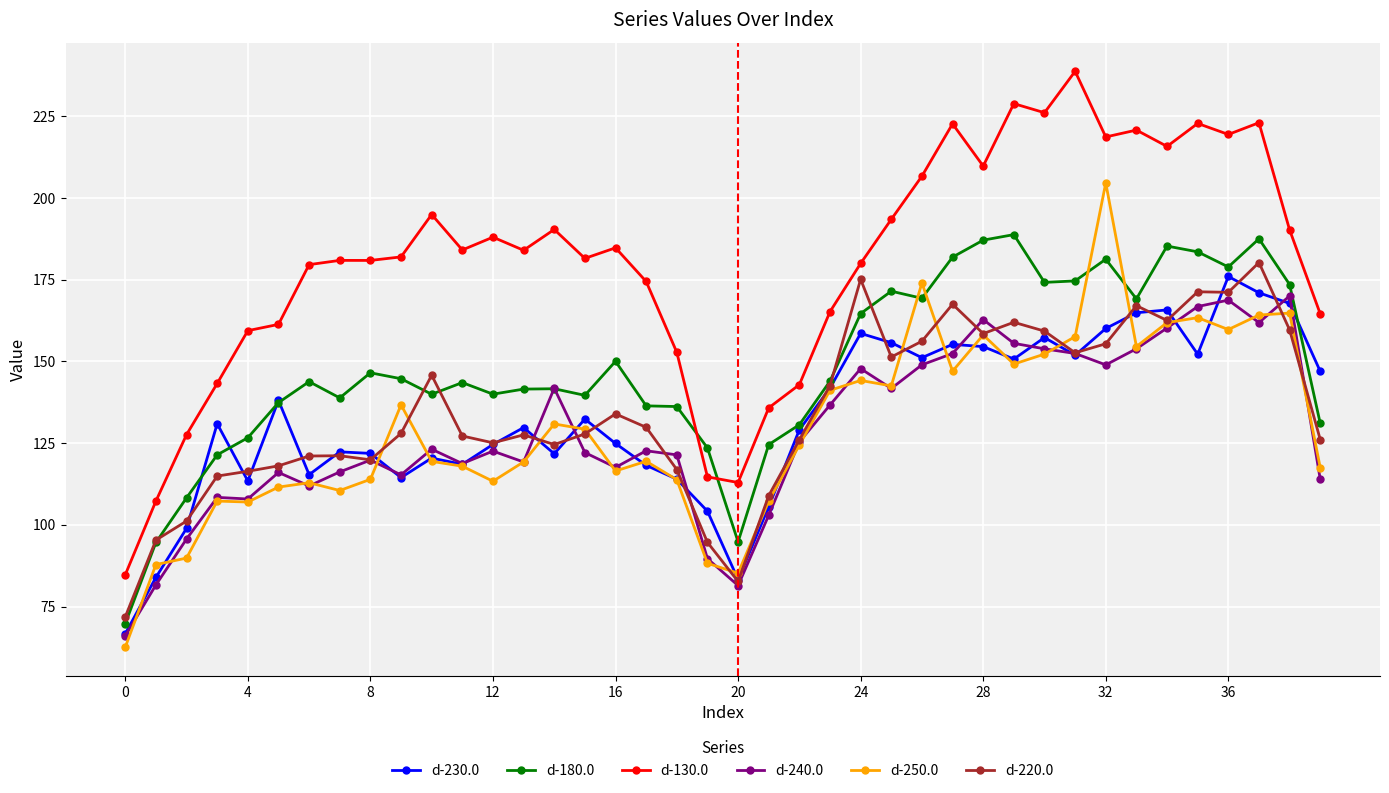

How many interior local valleys does the d-230.0 series have?

10